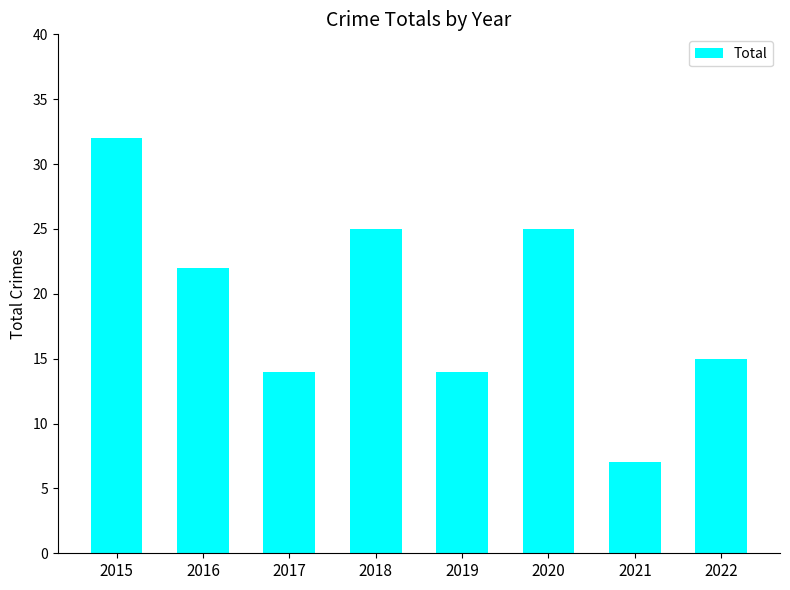

At which label does the data first exceed 22?

2015